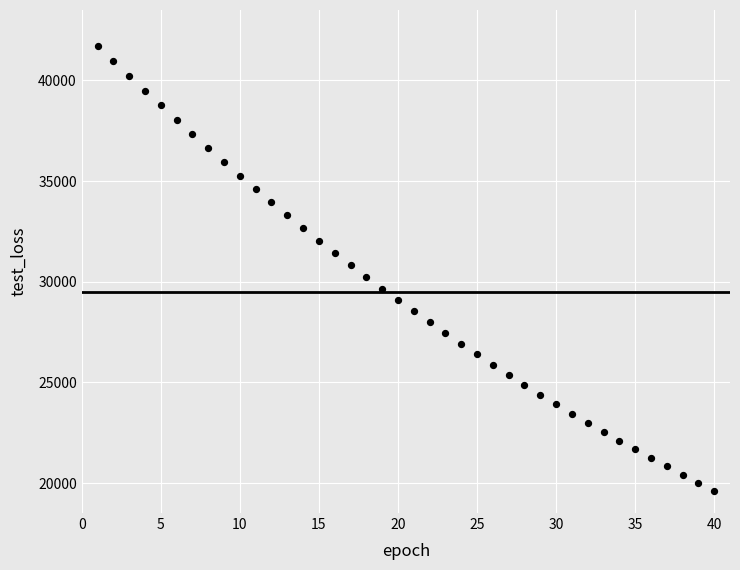

What is the range of X values (max minus min)?

39.0